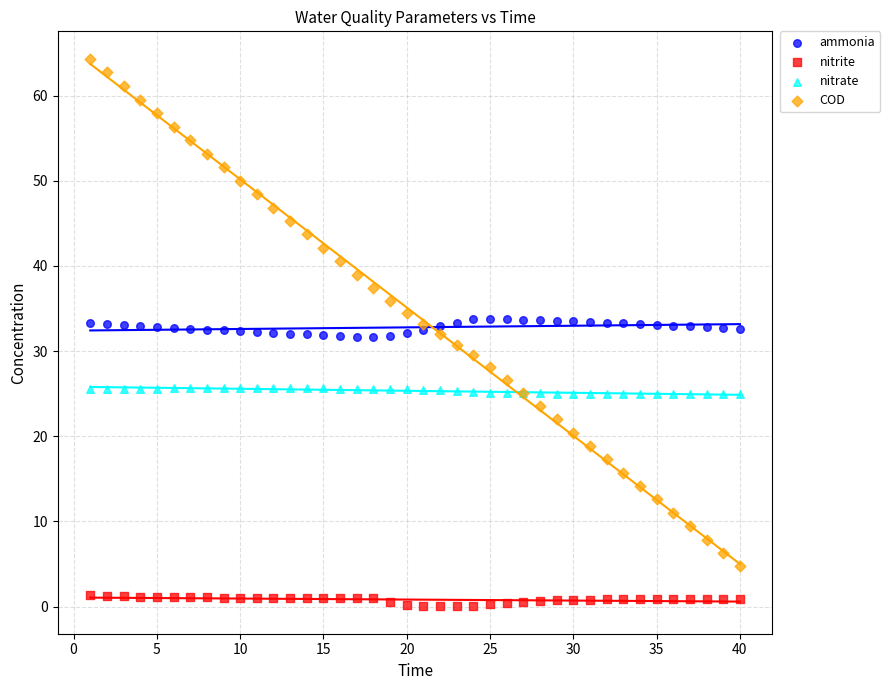

Which series has the widest spread of Y values?

COD